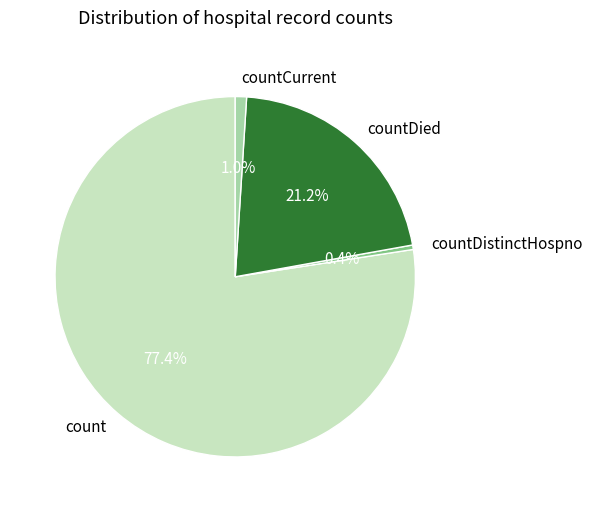

Is it true that countDistinctHospno is 0% of the pie?

True